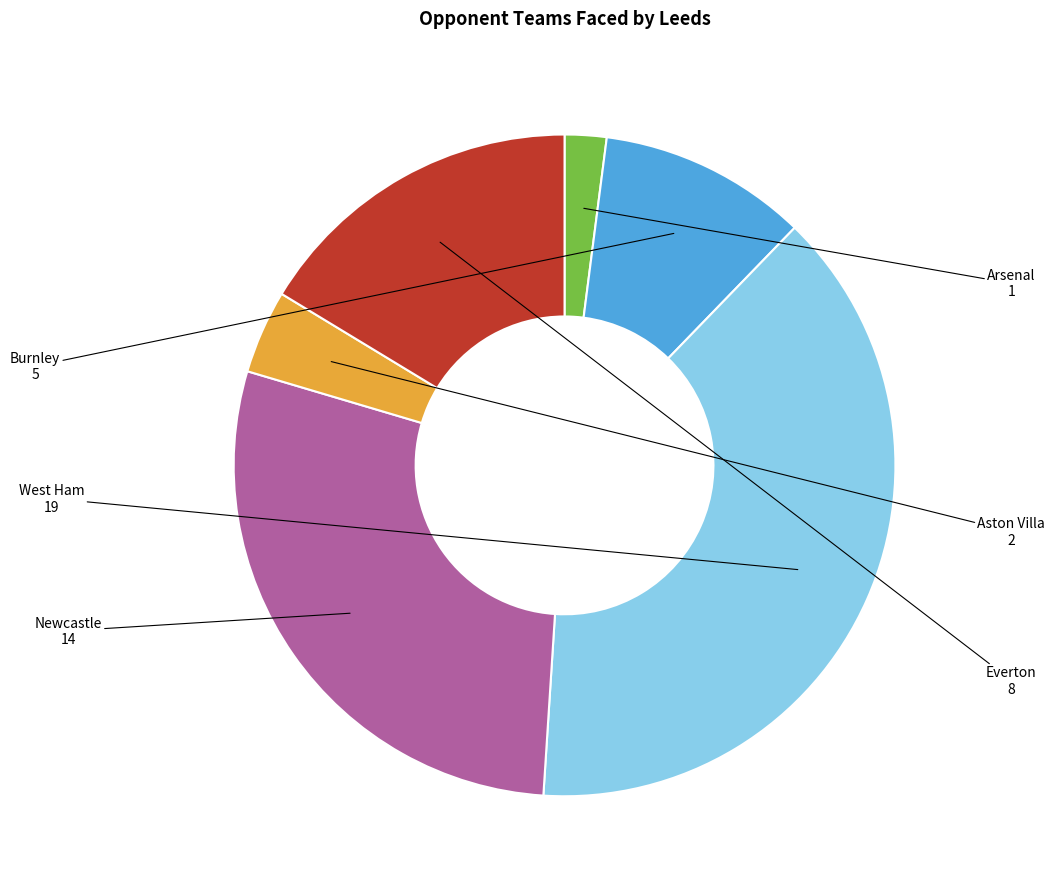

Which category has the biggest portion of the pie?

West Ham